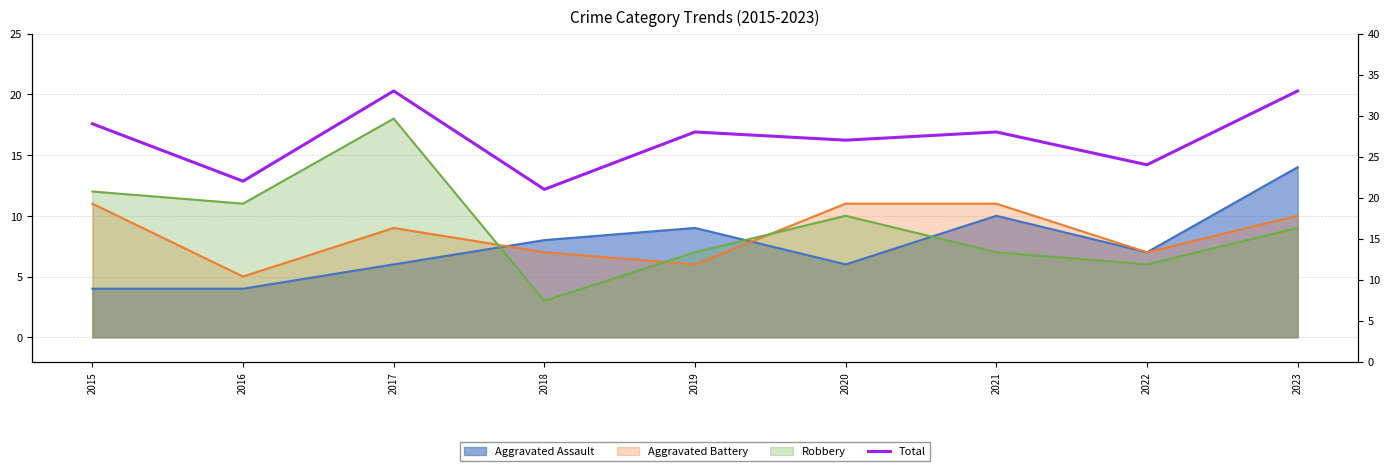

What is the difference between the maximum and minimum values?

12